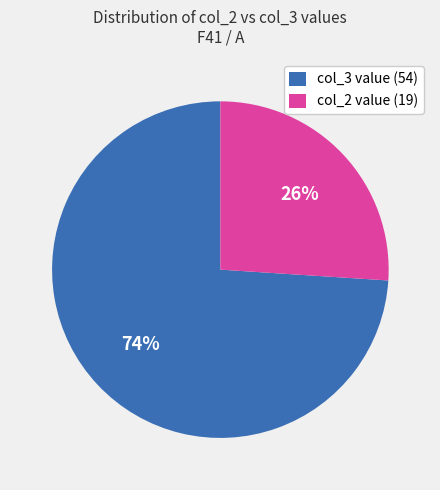

To the nearest percent, what percentage of the pie is col_2 value (19)?

26%